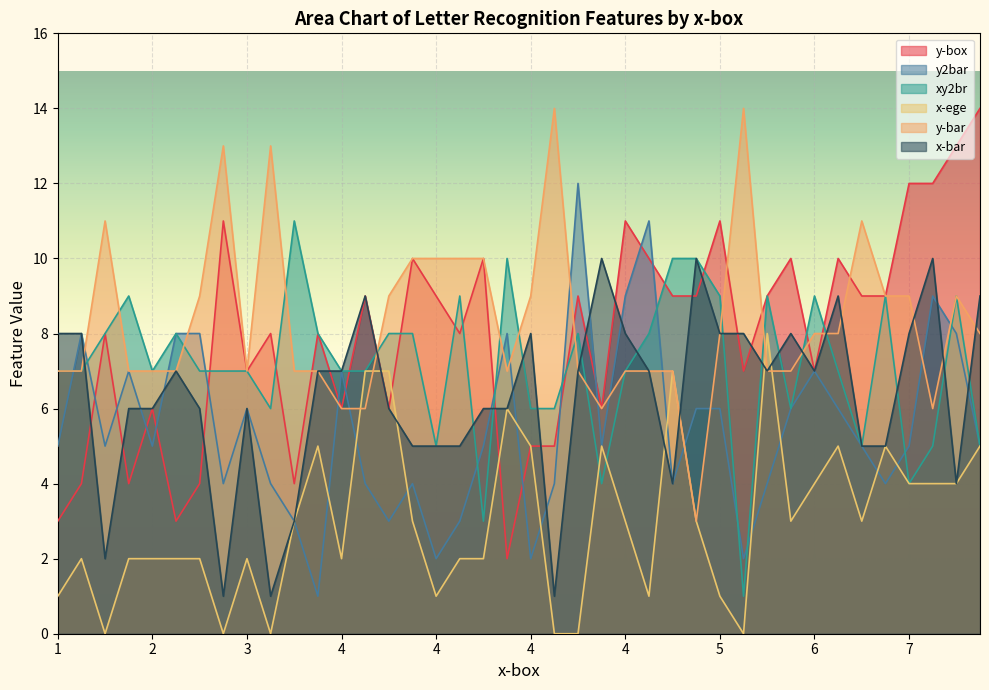

What is the difference between the maximum and minimum values in the y2bar series?

11